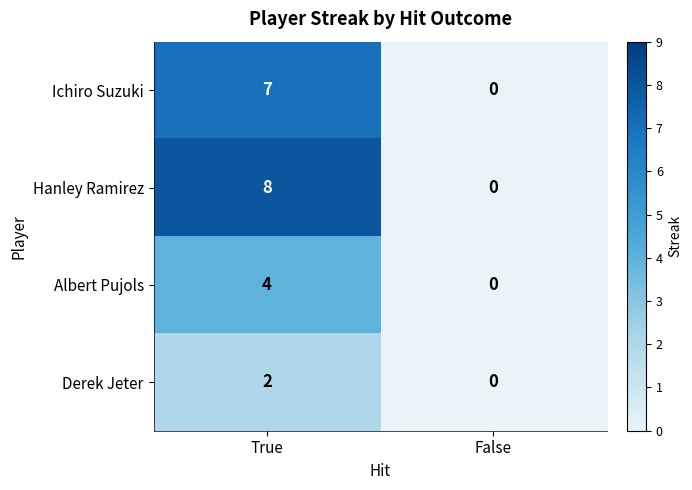

Read the Ichiro Suzuki value at True.

7